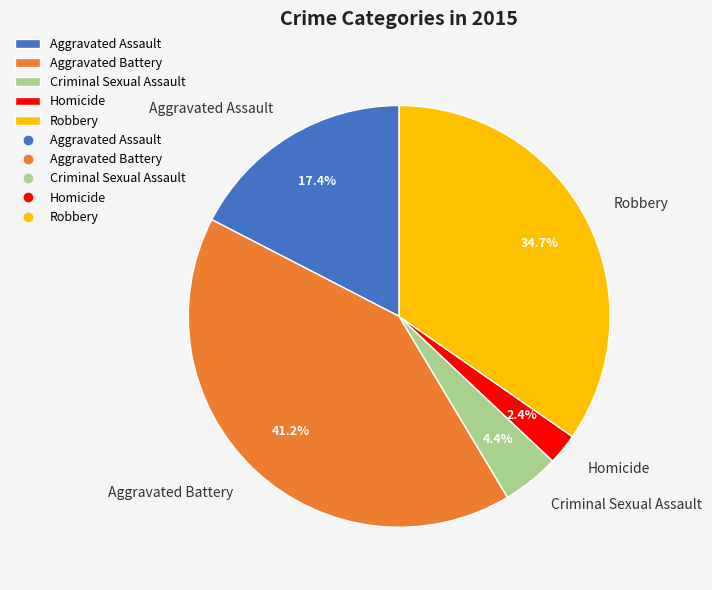

Approximately how many times larger is the value at Homicide compared to Aggravated Battery?

0.1